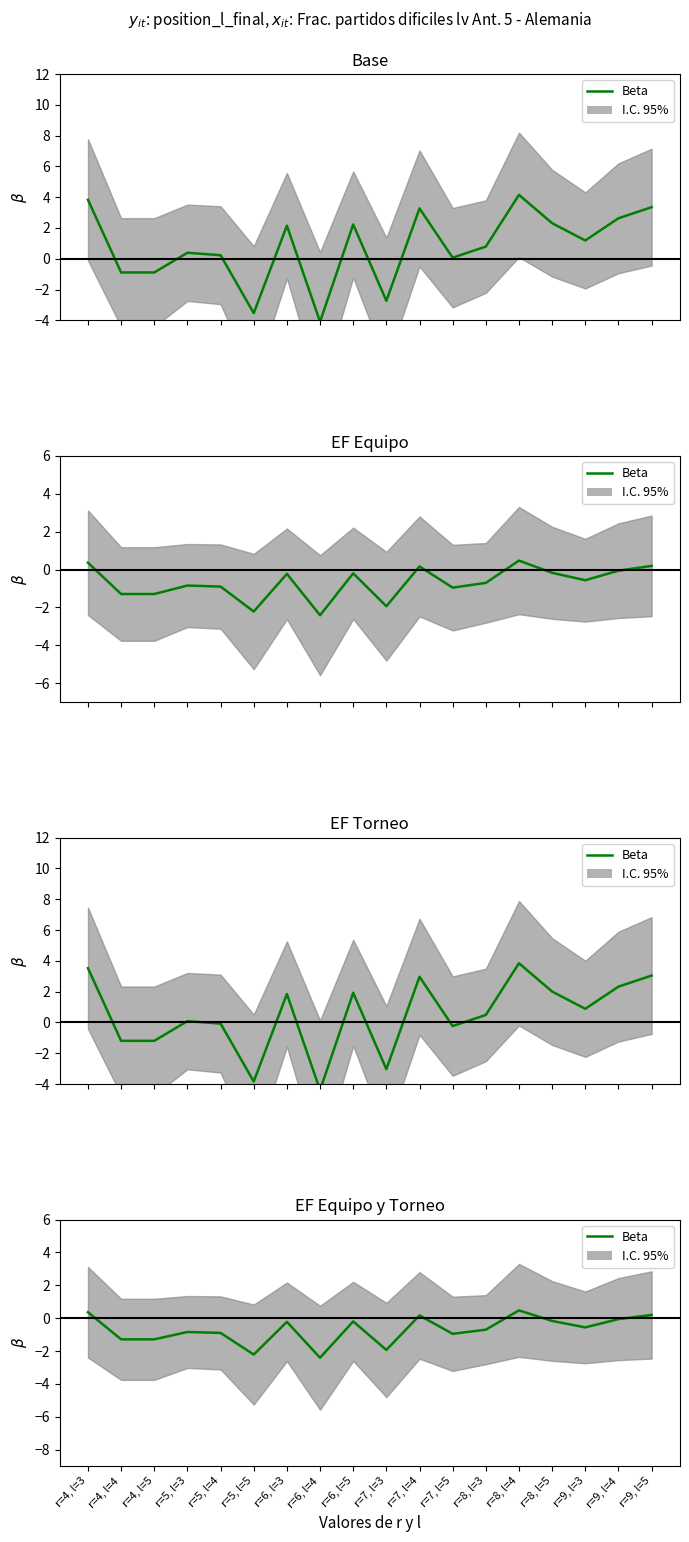

The chart shows a value of -0.1 at r=9, l=4. True or false?

True